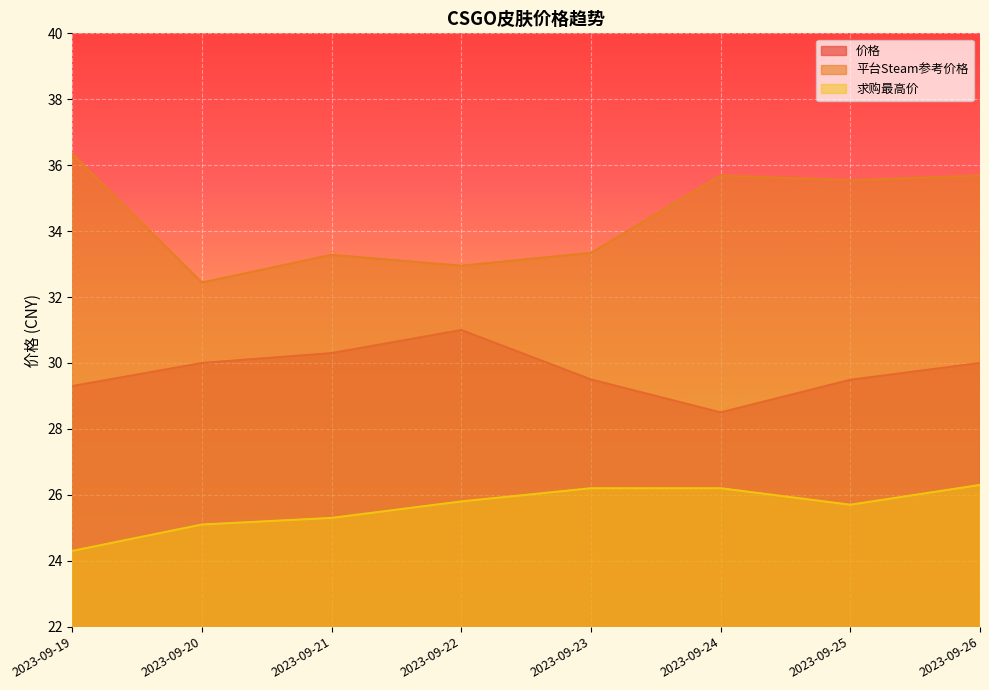

What is the difference between the maximum and minimum values in the 求购最高价 series?

2.0